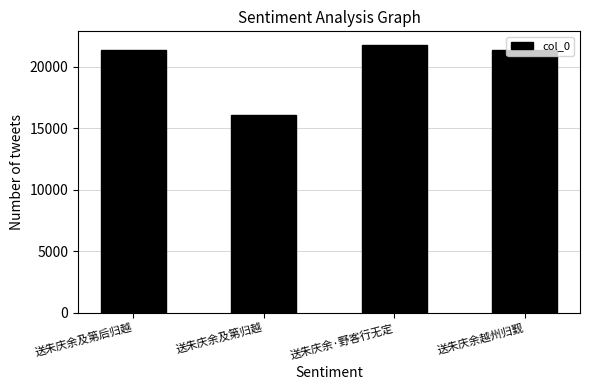

The value at 送朱庆余及第后归越 is 6917. True or false?

False